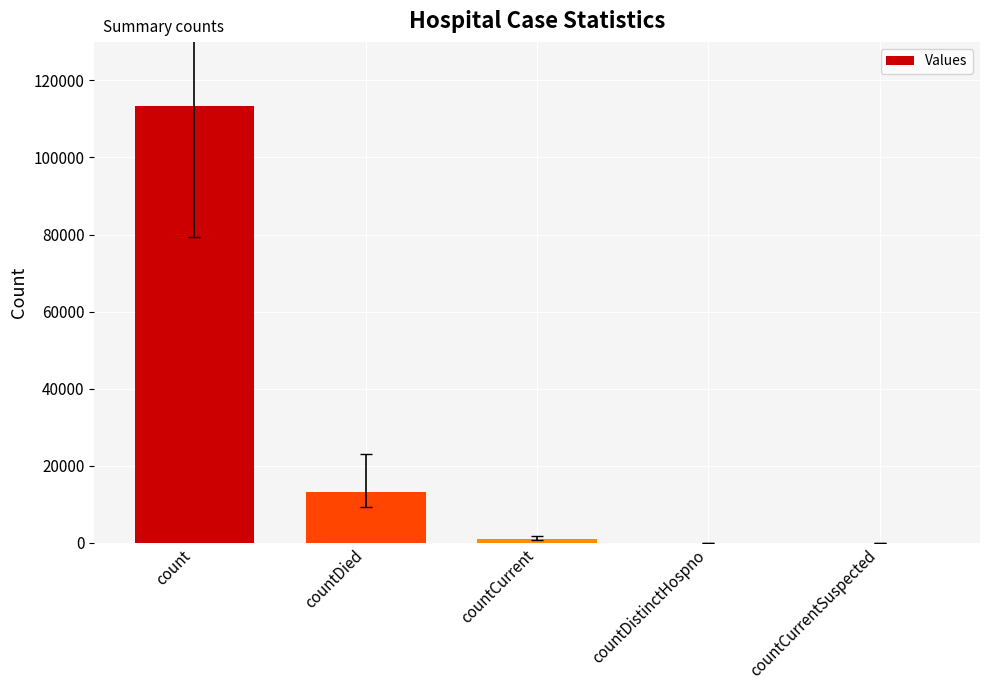

The chart shows a value of 0 at countCurrentSuspected. True or false?

True